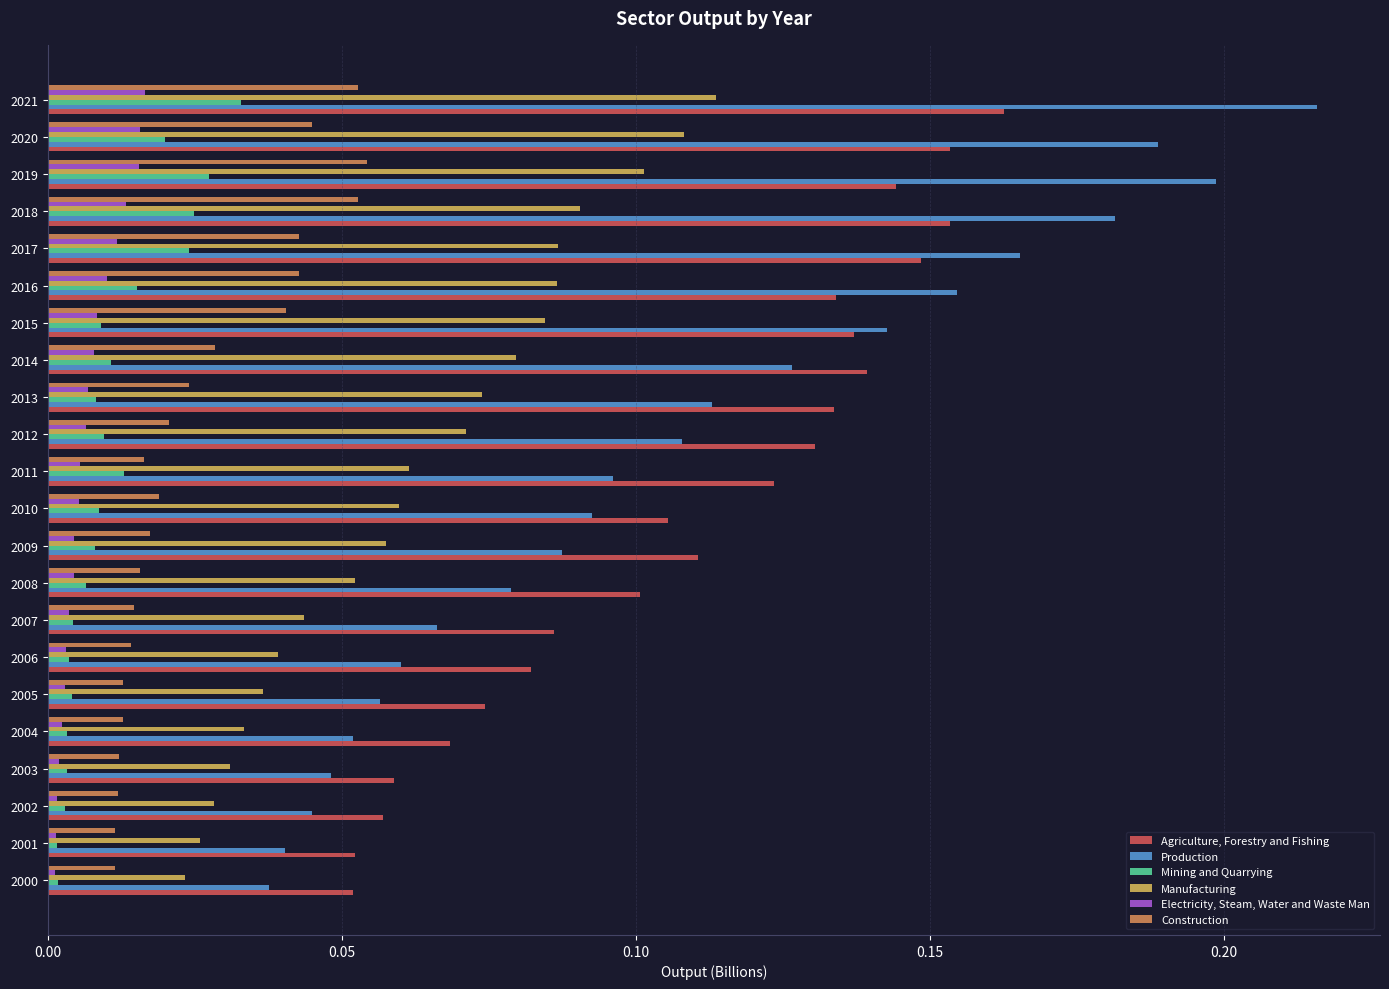

At which category is the sum across all series the highest?

2021